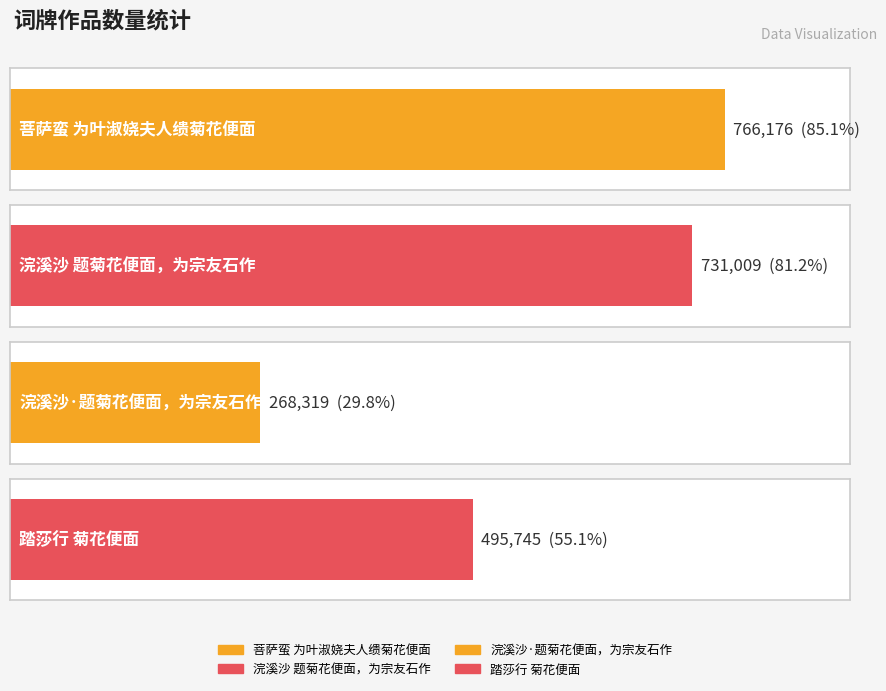

What is the approximate value at 踏莎行 菊花便面, to the nearest 100?

495700